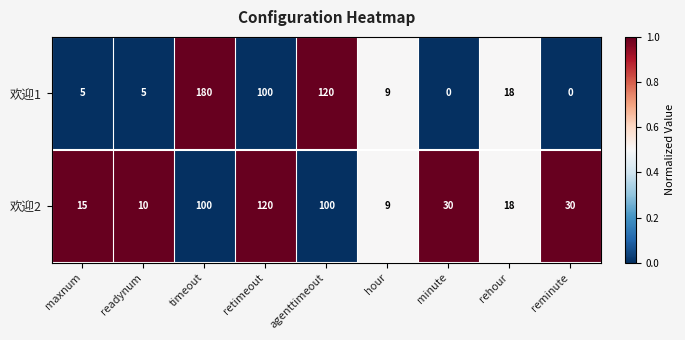

Reading right to left, list all the values displayed in this chart.

欢迎1: reminute=0	rehour=18	minute=0	hour=9	agenttimeout=120	retimeout=100	timeout=180	readynum=5	maxnum=5
欢迎2: reminute=30	rehour=18	minute=30	hour=9	agenttimeout=100	retimeout=120	timeout=100	readynum=10	maxnum=15